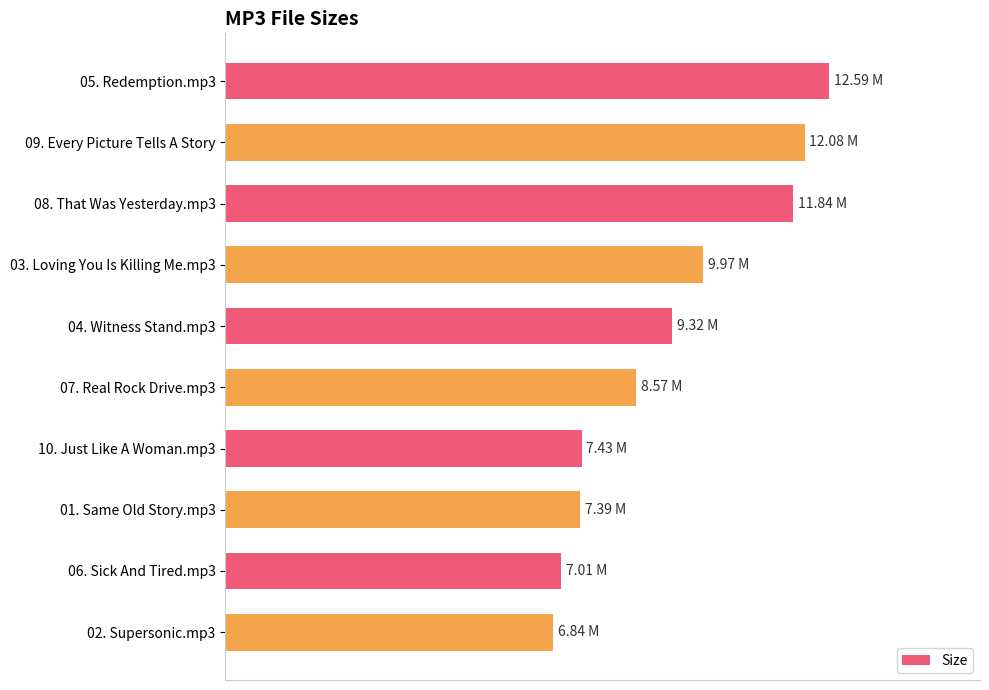

How many data points are above 9?

5